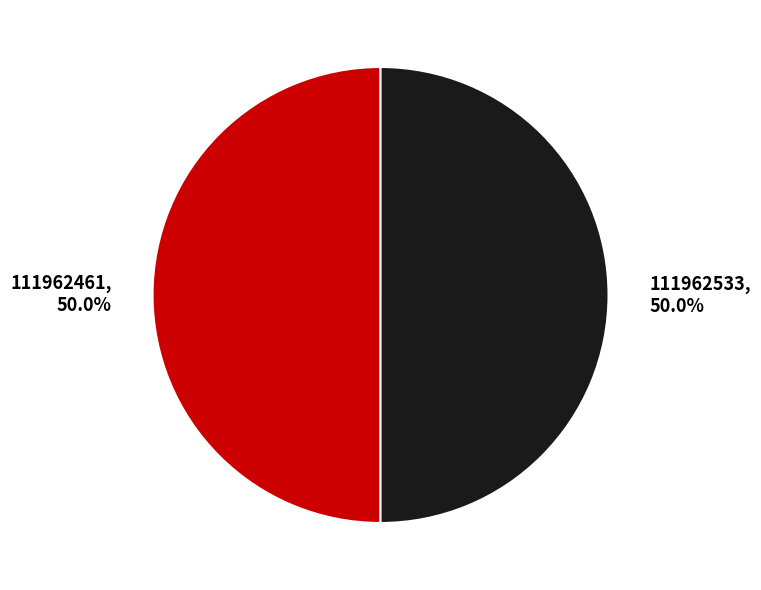

Combined, do 111962461 and 111962533 account for over 50%?

Yes